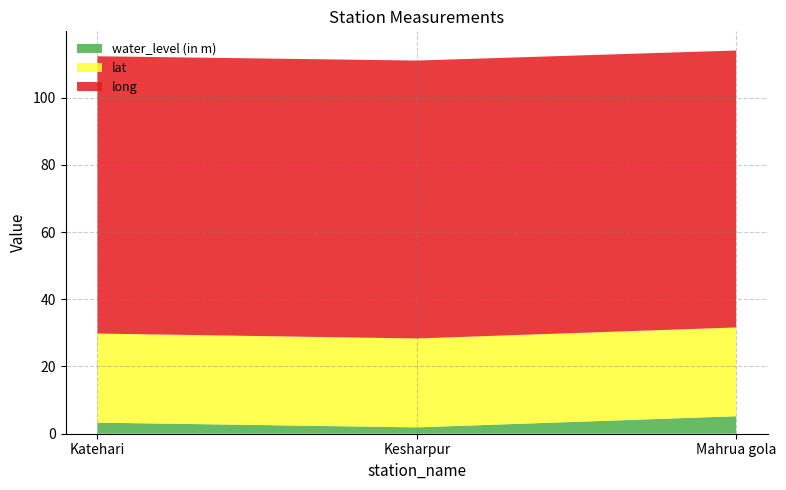

Reading left to right, what are all the values shown in this chart?

water_level (in m): Katehari=3.3	Kesharpur=1.9	Mahrua gola=5.2
lat: Katehari=26.5	Kesharpur=26.4	Mahrua gola=26.4
long: Katehari=82.5	Kesharpur=82.7	Mahrua gola=82.4